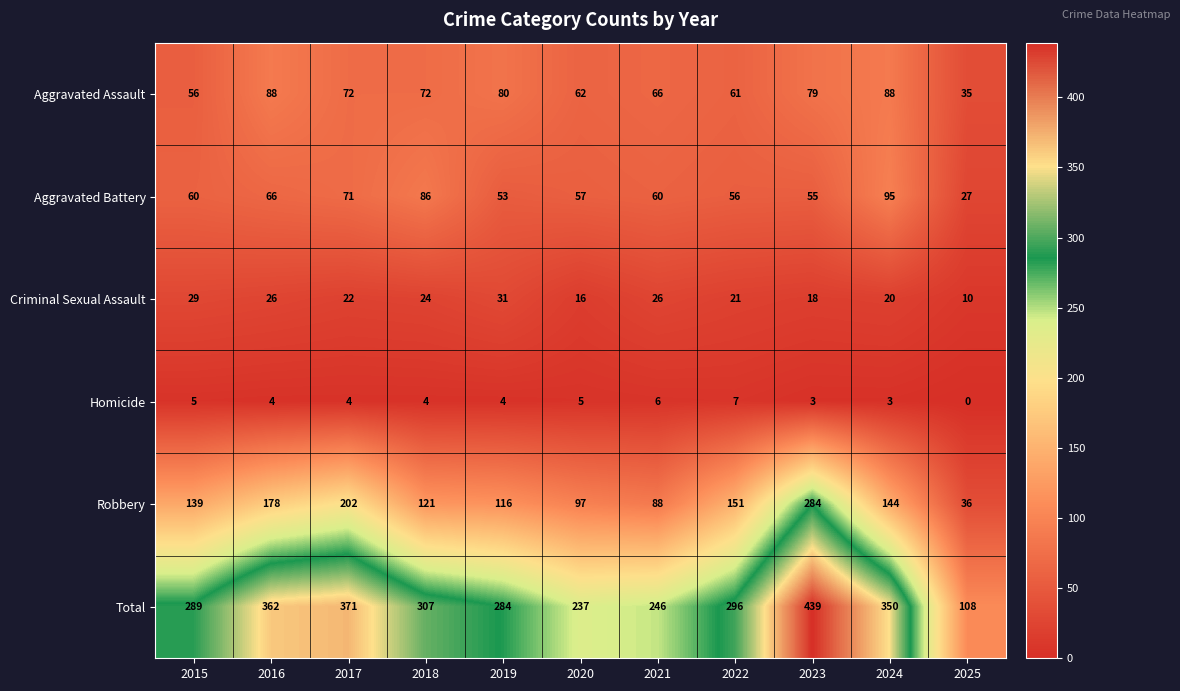

How many data points in Criminal Sexual Assault are less than 22?

5